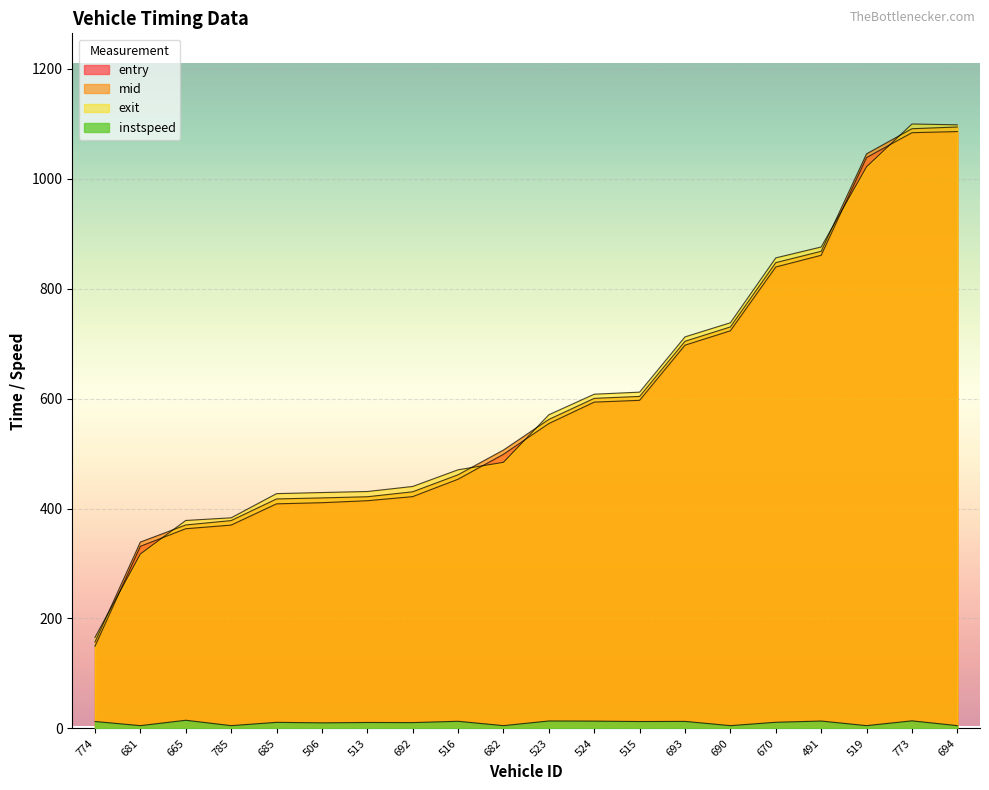

Which series has the widest spread of values?

mid